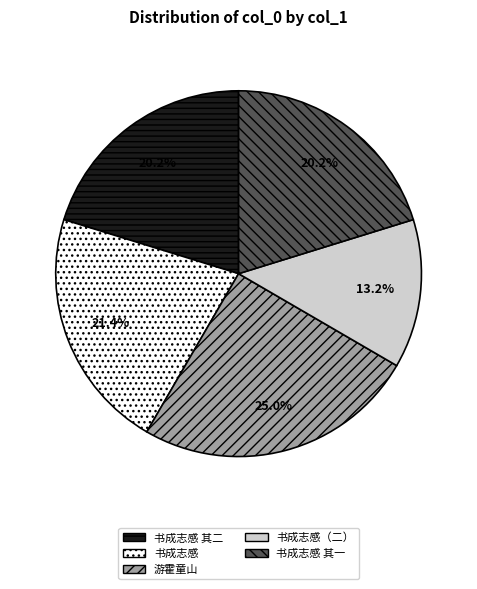

Does any single category account for the majority?

No